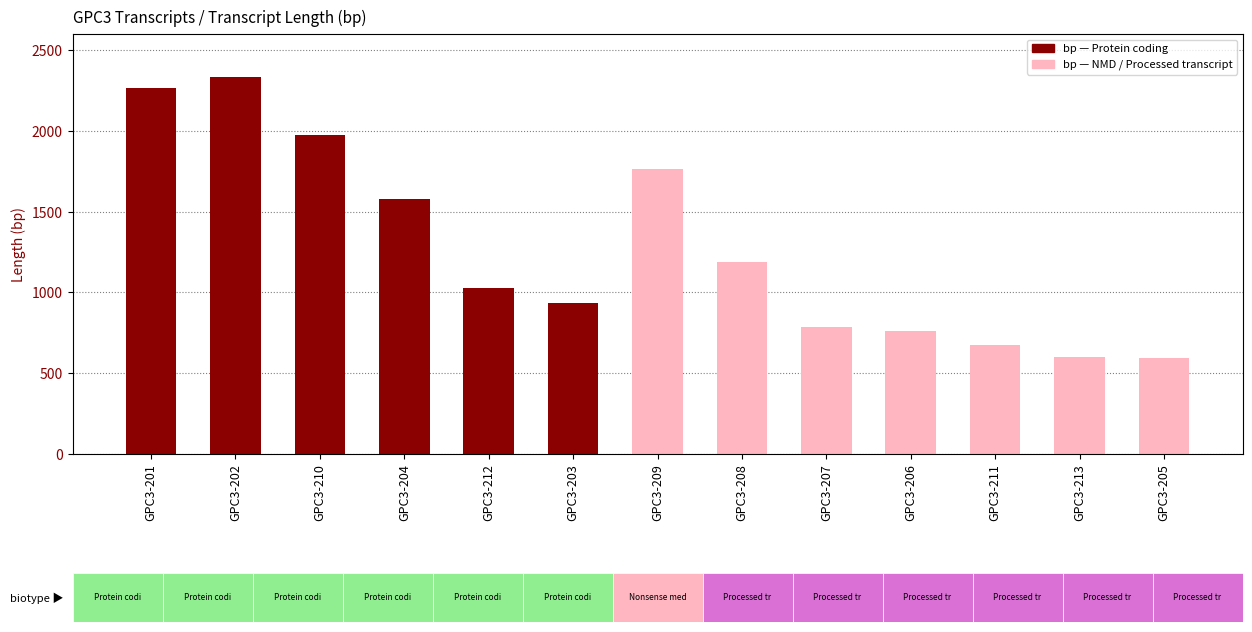

The value at GPC3-207 is 217. True or false?

False